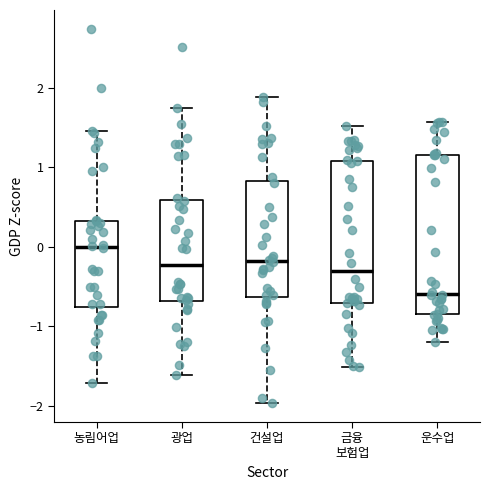

Reading left to right, read every box against the y-axis: the position of its median line, the range the box covers, and the ends of its whiskers. The values are not printed on the chart, so give them approximately, as read against the axis.

농림어업: median 0.0, box -0.8 to 0.3, whiskers -1.7 to 1.5
광업: median -0.2, box -0.7 to 0.6, whiskers -1.6 to 1.8
건설업: median -0.2, box -0.6 to 0.8, whiskers -2.0 to 1.9
금융 보험업: median -0.3, box -0.7 to 1.1, whiskers -1.5 to 1.5
운수업: median -0.6, box -0.8 to 1.2, whiskers -1.2 to 1.6